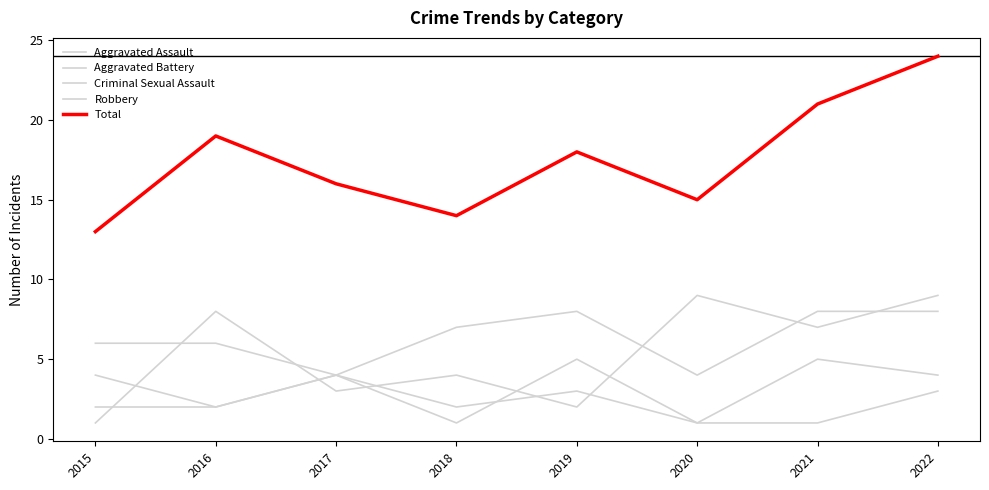

True or false: Aggravated Assault and Criminal Sexual Assault cross at least once.

False